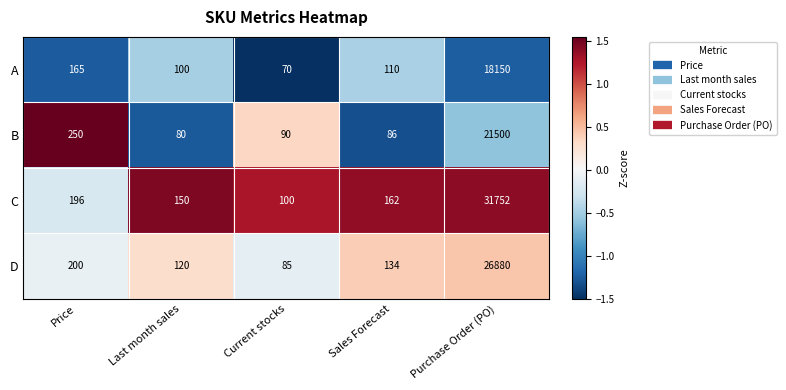

What is the approximate value of A at Sales Forecast, to the nearest 50?

100